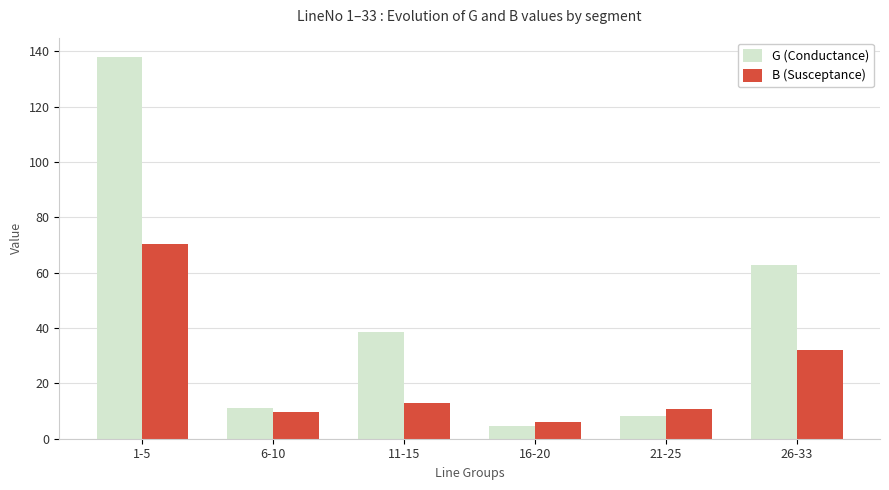

Which label corresponds to the largest value in the chart?

1-5